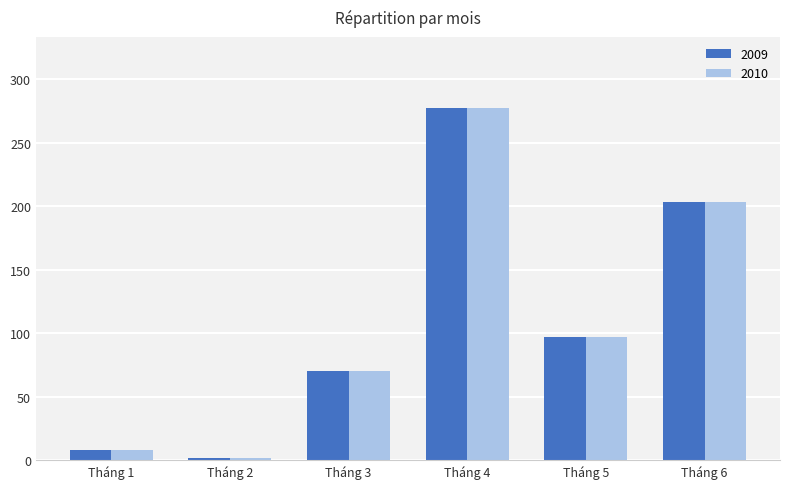

Reading left to right, what are all the values shown in this chart?

2009: 8.0	1.6	70.2	277.7	96.7	203.3
2010: 8.0	1.6	70.2	277.7	96.7	203.3